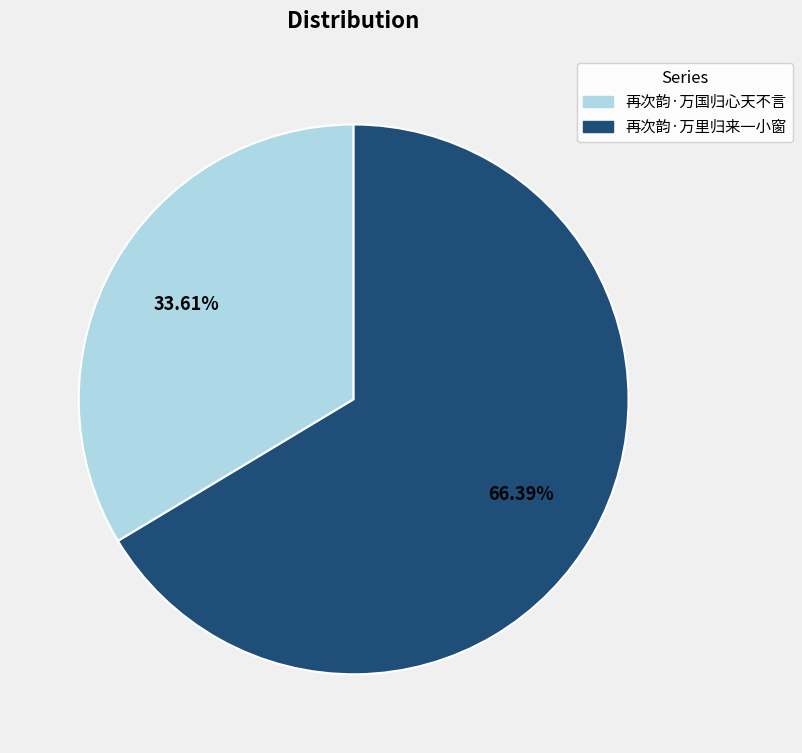

Approximately how many times larger is the value at 再次韵·万国归心天不言 compared to 再次韵·万里归来一小窗?

0.5